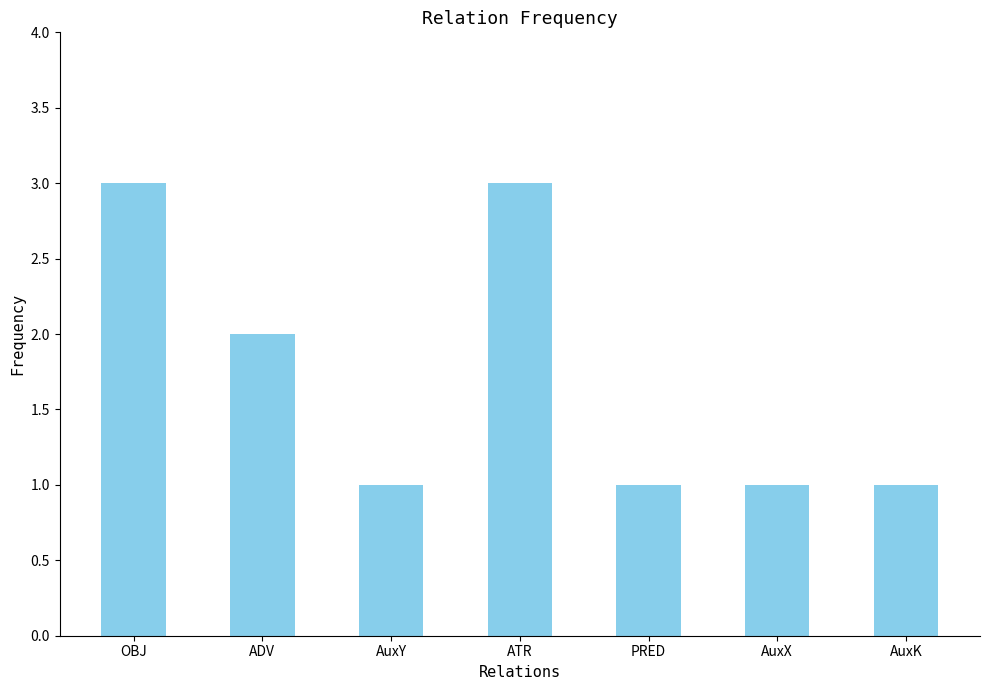

Which has a higher value, OBJ or AuxX?

OBJ